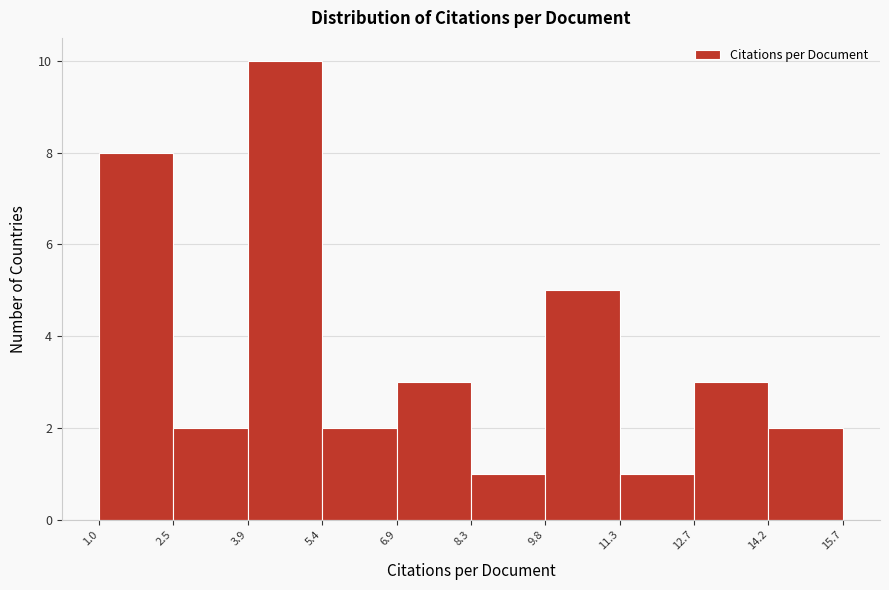

Reading left to right, list every bar in this chart as the range it spans on the x-axis followed by its height. The values are not printed on the chart, so give them approximately, as read against the axis.

1.0 to 2.5: 8
2.5 to 3.9: 2
3.9 to 5.4: 10
5.4 to 6.9: 2
6.9 to 8.3: 3
8.3 to 9.8: 1
9.8 to 11.3: 5
11.3 to 12.7: 1
12.7 to 14.2: 3
14.2 to 15.7: 2